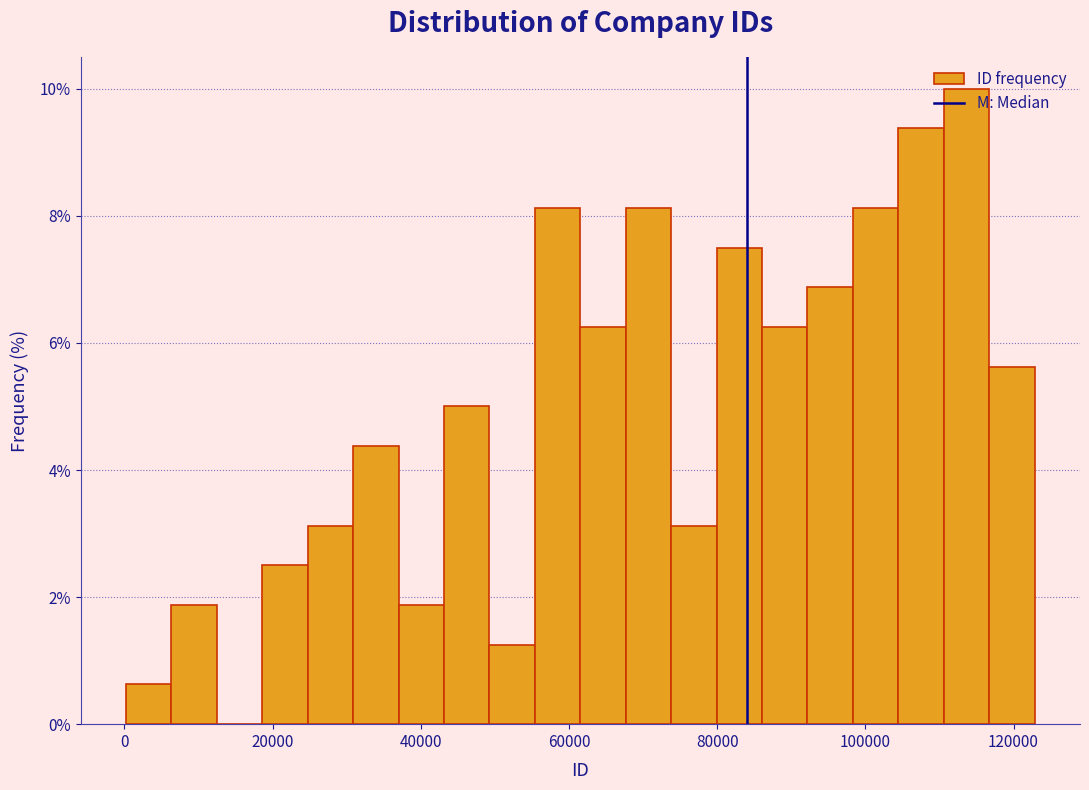

Around what value on the x-axis is the tallest bar? Give the approximate position of its centre, as read against the axis.

114000